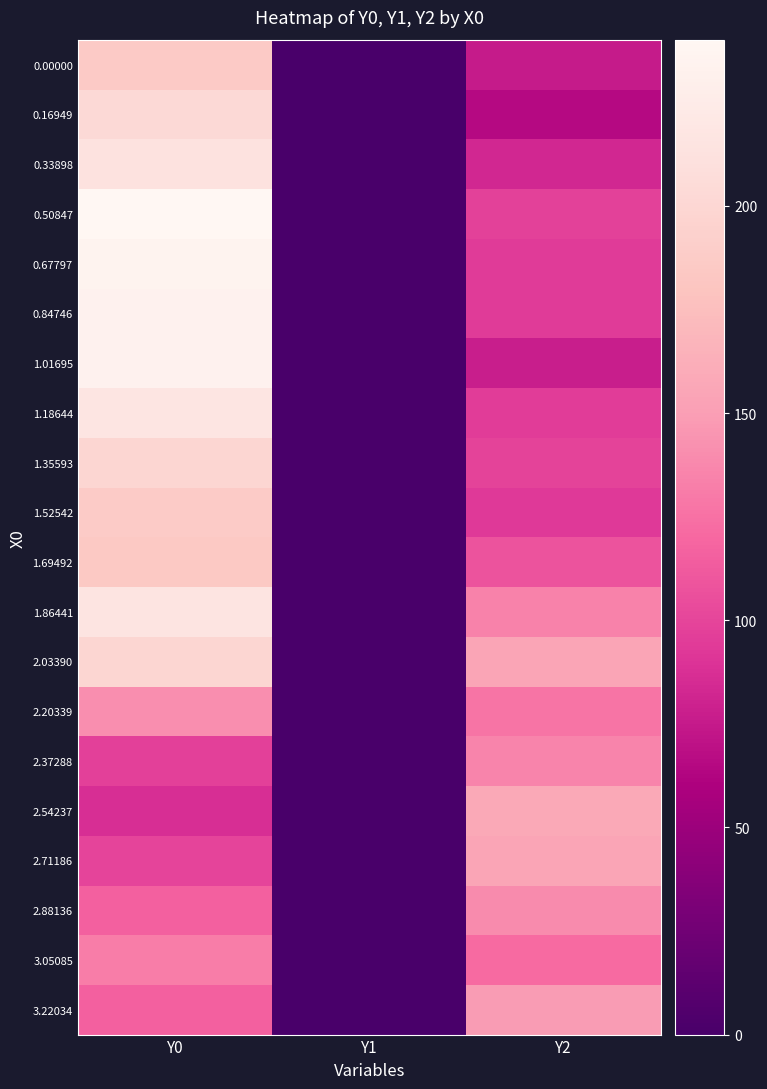

Which has a higher value, Y1 or Y2?

Y2